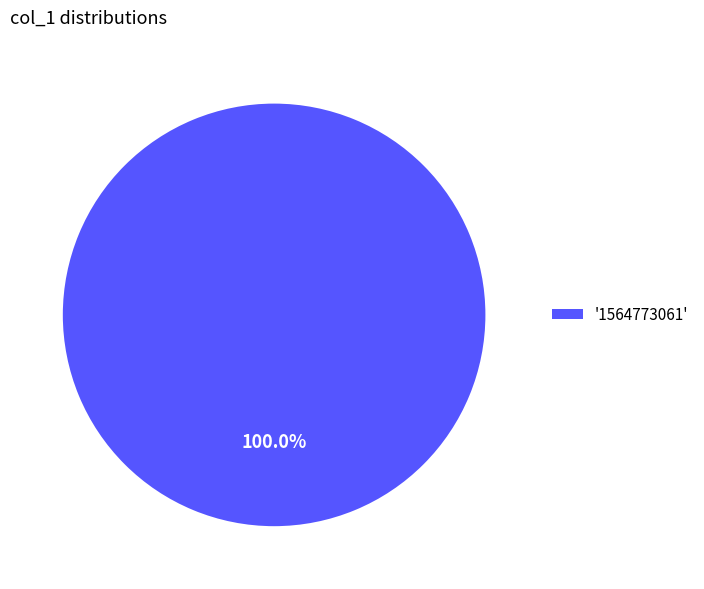

Is there a majority slice in this chart?

Yes